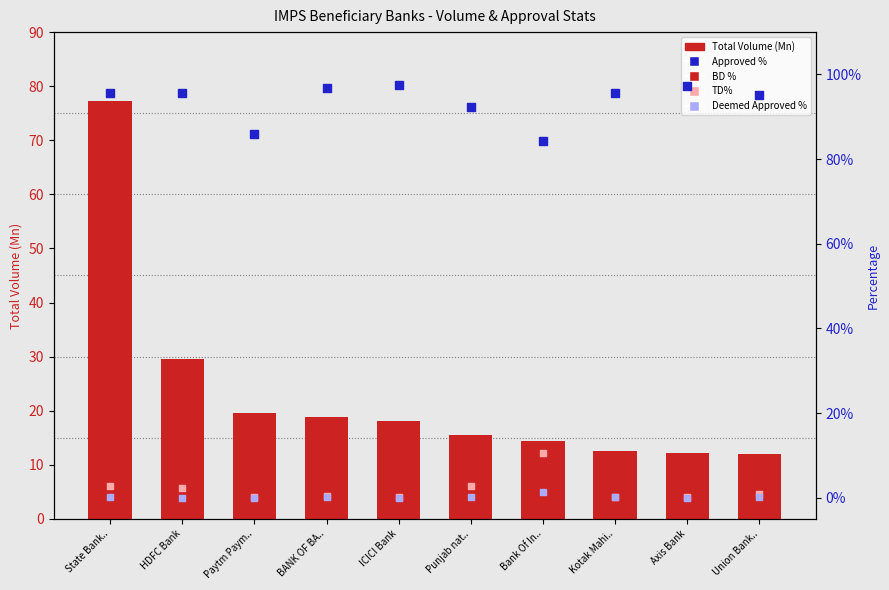

At which category is the sum across all series the highest?

State Bank..